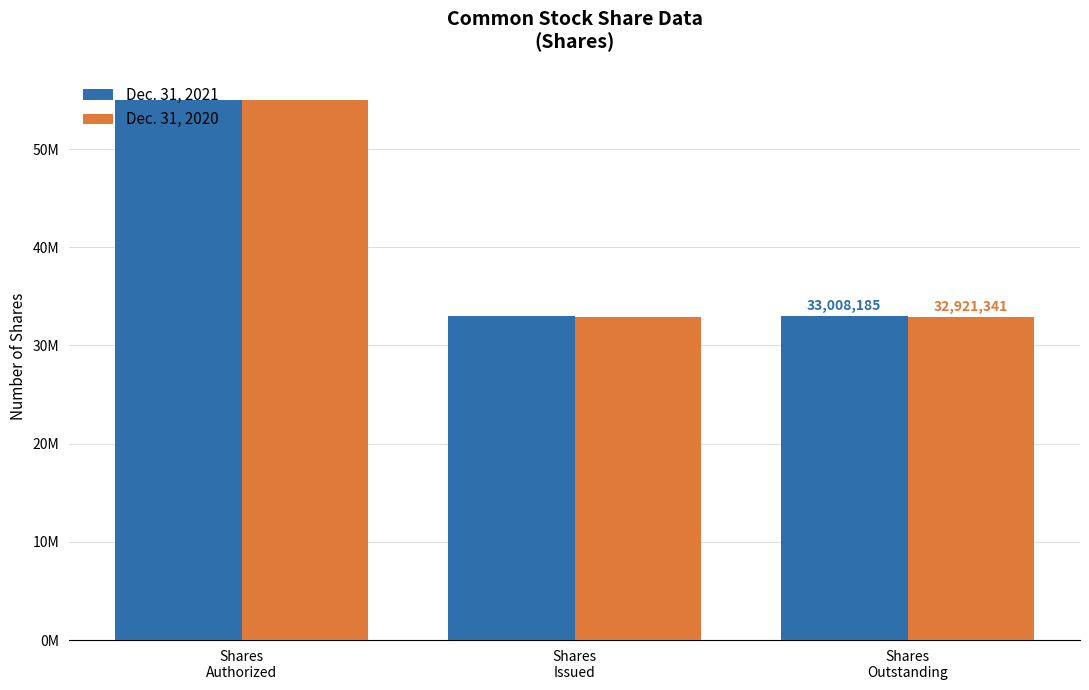

The Dec. 31, 2020 series shows 32921341 at Shares
Issued. True or false?

True